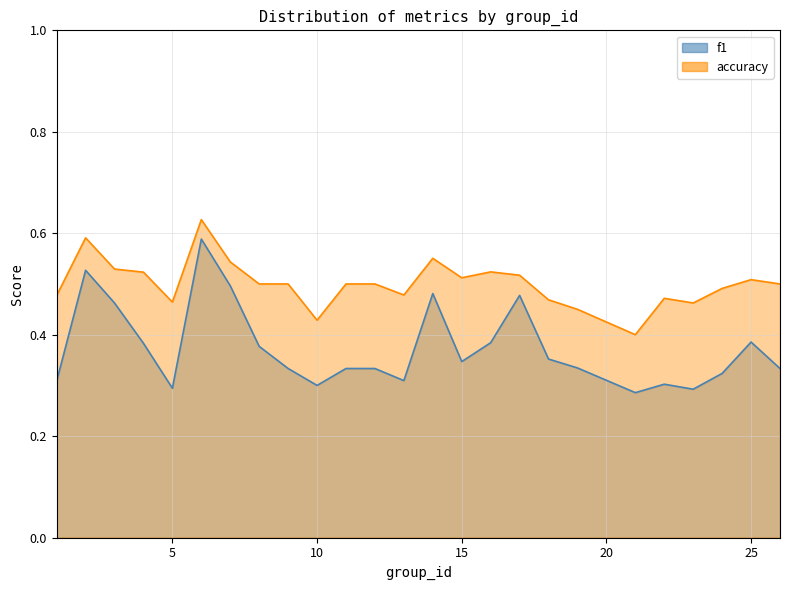

Which label corresponds to the largest value in the chart?

6